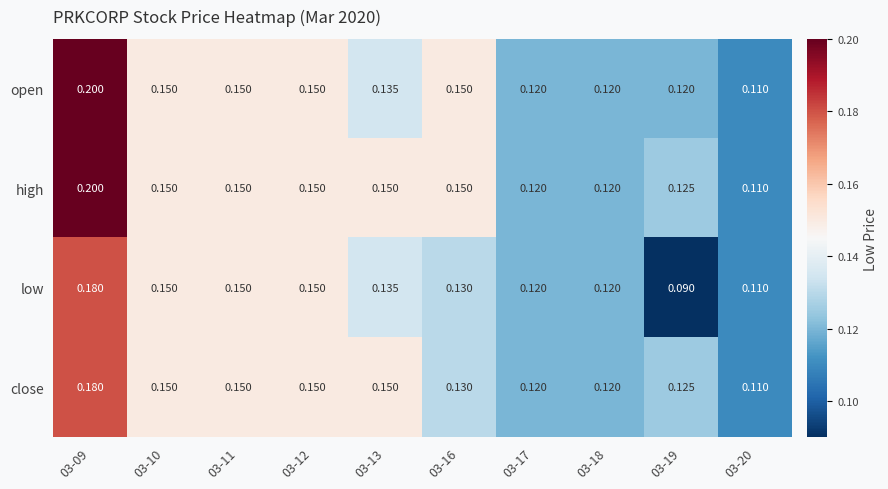

Which series has the largest total across all categories?

high